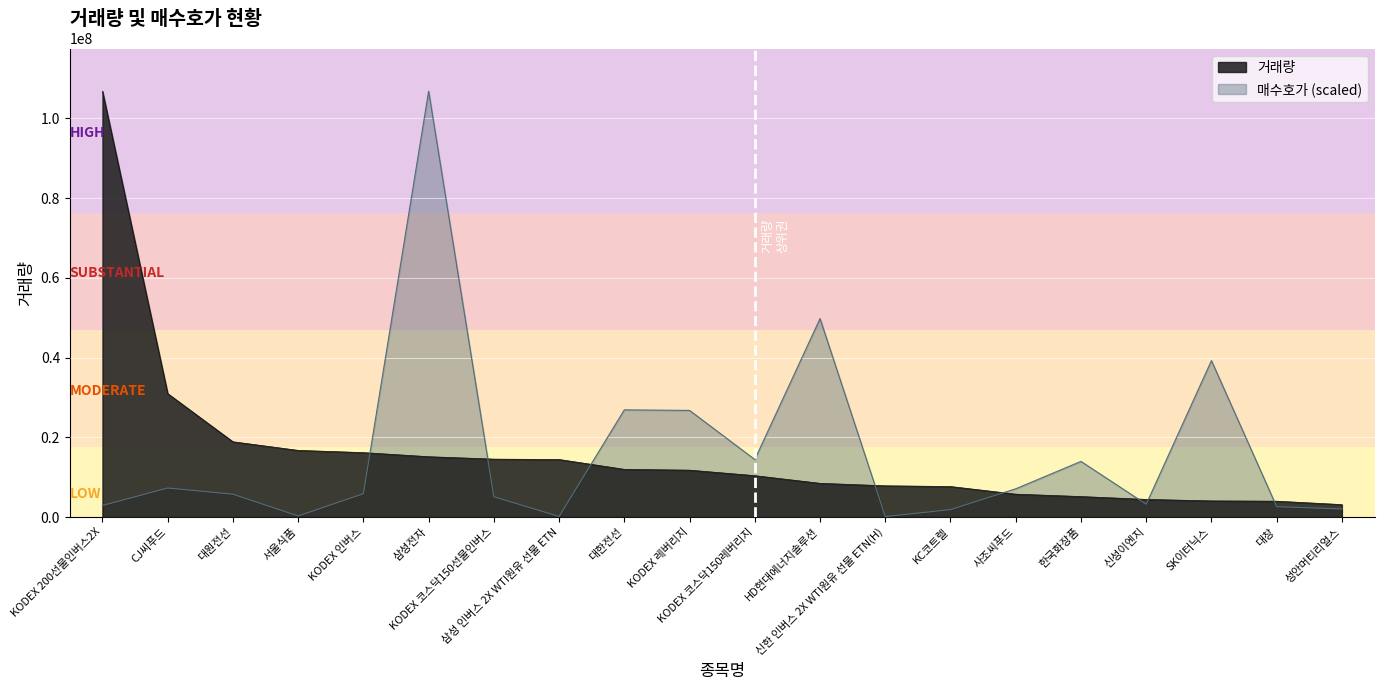

At which category does the chart reach its peak across all series?

KODEX 200선물인버스2X